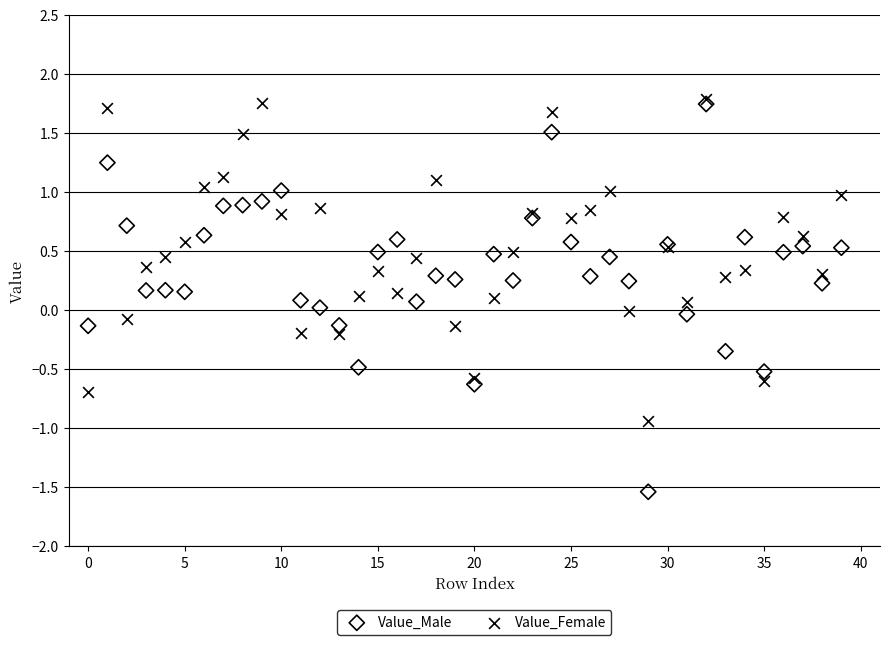

What are all the series names shown in the legend?

Value_Male, Value_Female